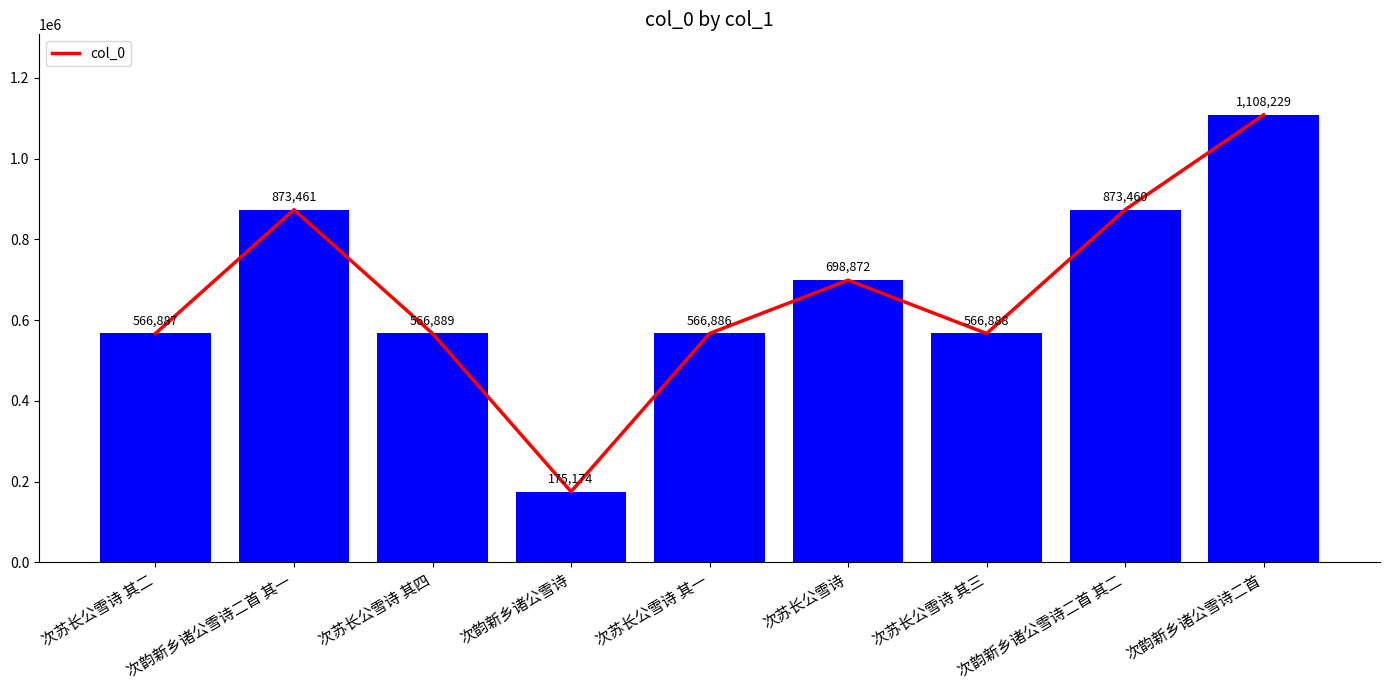

Rank the categories by value from lowest to highest.

次韵新乡诸公雪诗, 次苏长公雪诗 其一, 次苏长公雪诗 其二, 次苏长公雪诗 其三, 次苏长公雪诗 其四, 次苏长公雪诗, 次韵新乡诸公雪诗二首 其二, 次韵新乡诸公雪诗二首 其一, 次韵新乡诸公雪诗二首